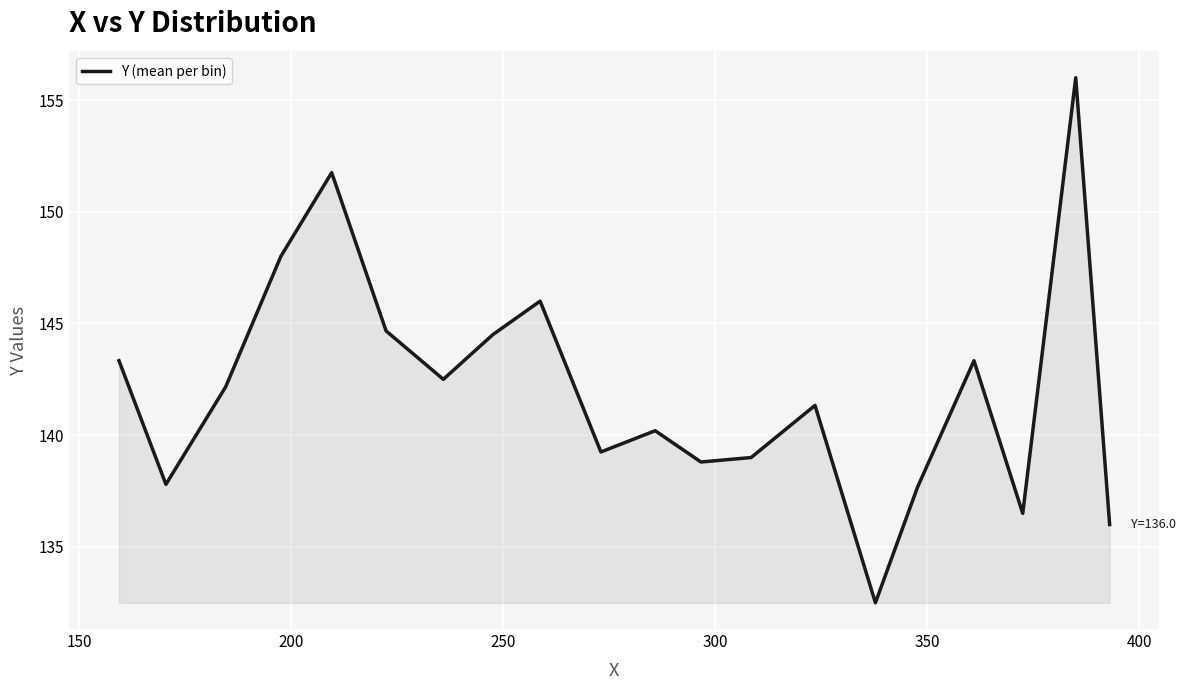

What is the maximum value shown in the chart?

156.0